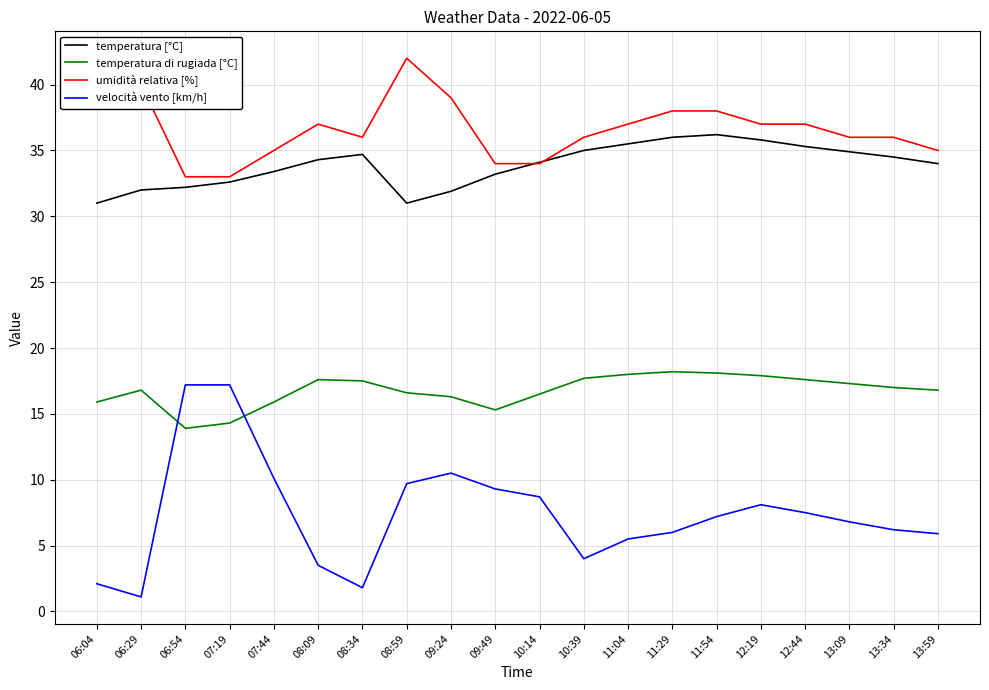

What is the lowest value of the umidità relativa [%] series?

33.0